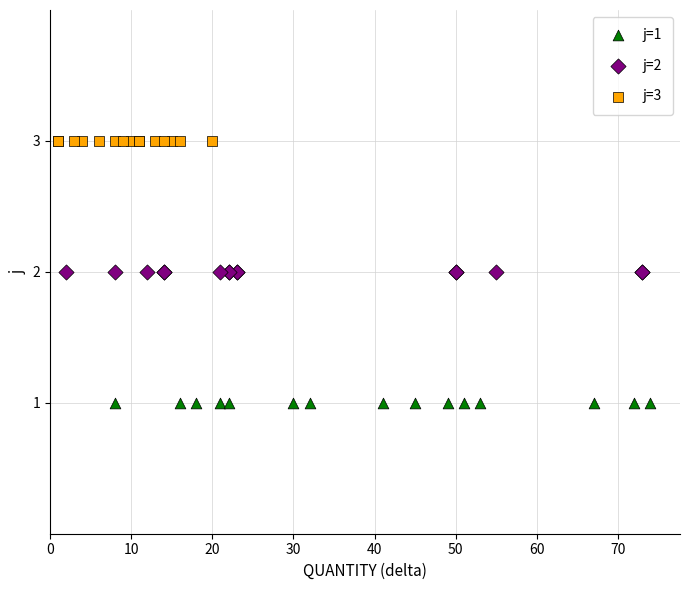

What are all the series names shown in the legend?

j=1, j=2, j=3